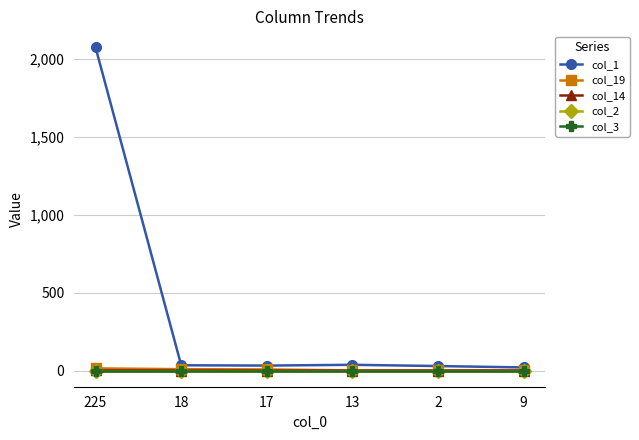

Is it true that col_14 equals 0 at 13?

True